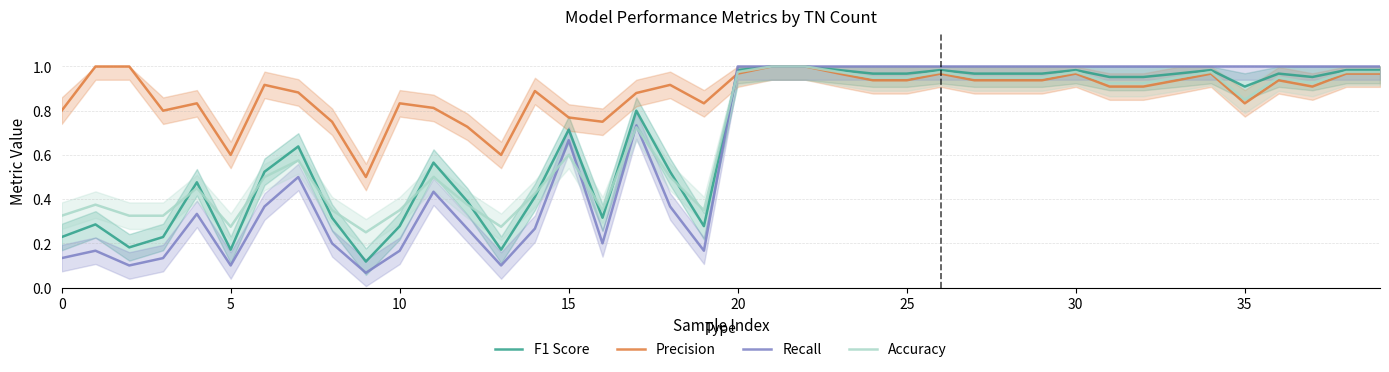

What is the sum of the Accuracy values at 24 and 38?

1.9